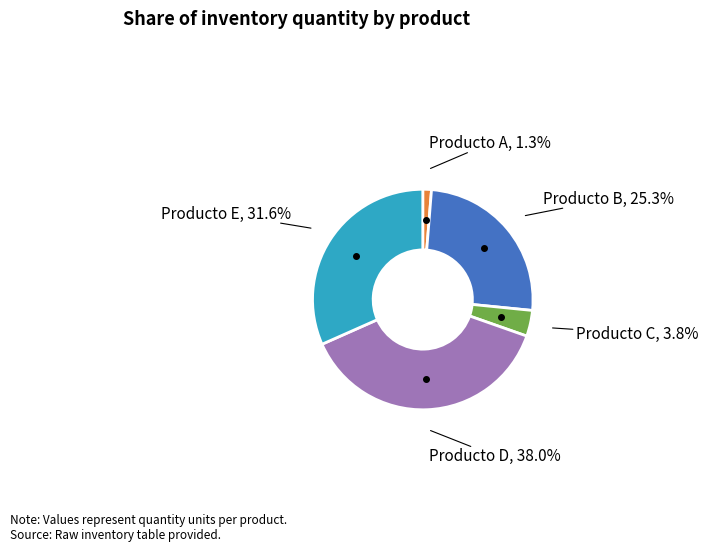

Does any single category account for the majority?

No